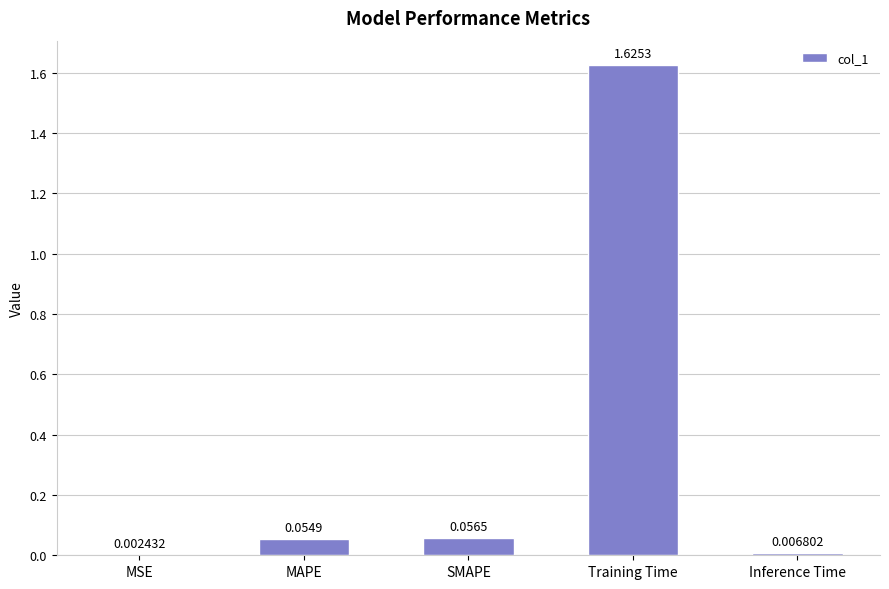

What is the sum of the values at Training Time and SMAPE?

1.7